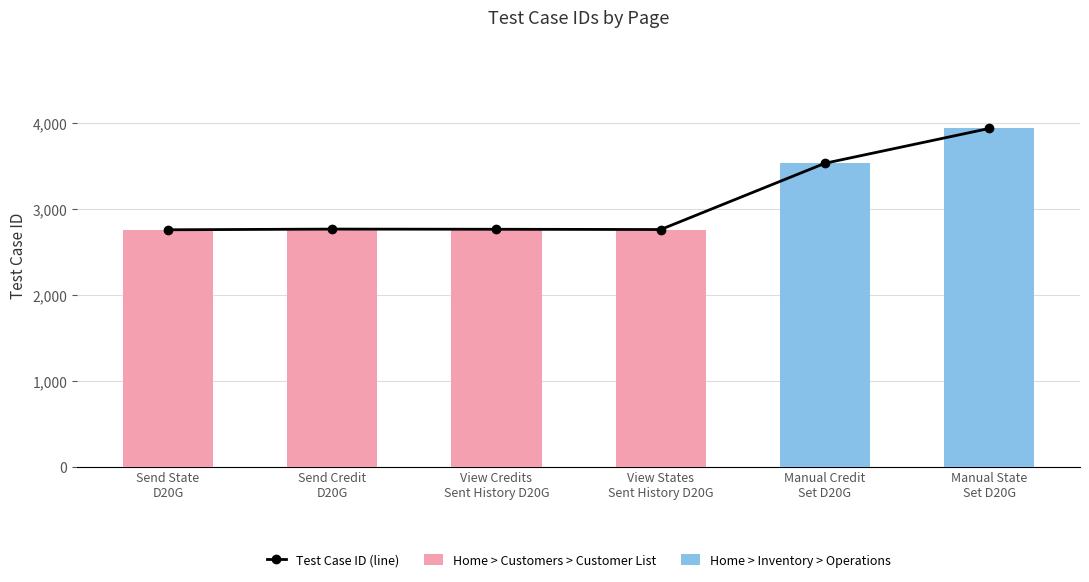

How many bars are there in total?

6